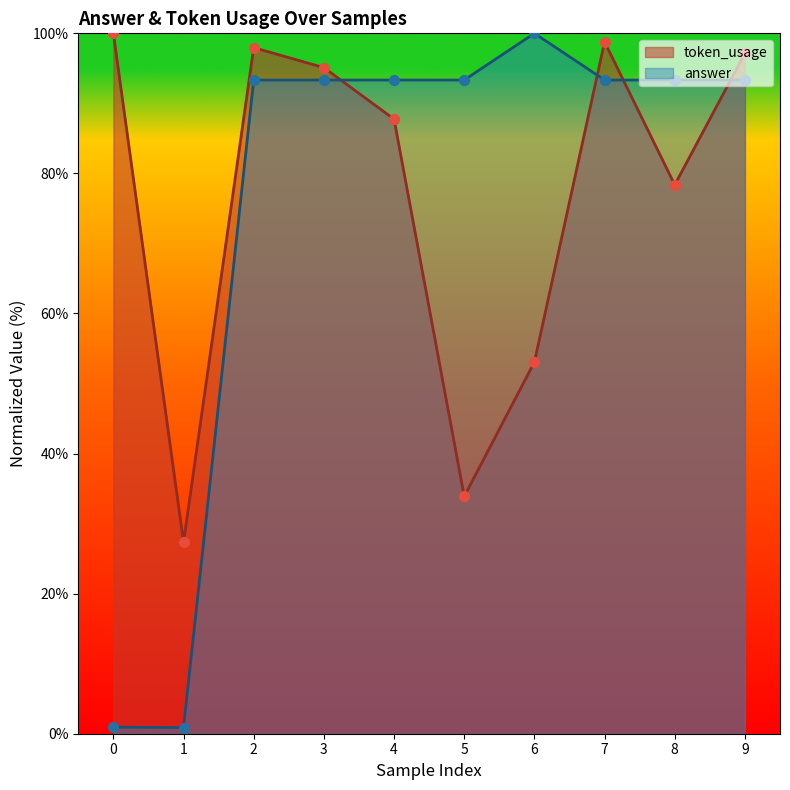

What is the total value across all series at 7?

192.1